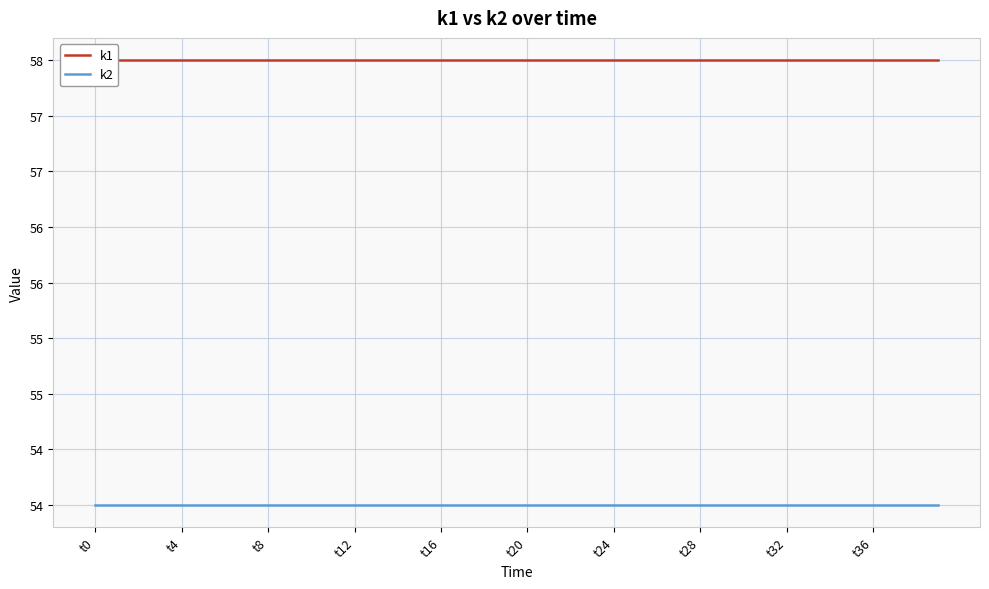

True or false: k1 has more than 2 interior local peaks.

False